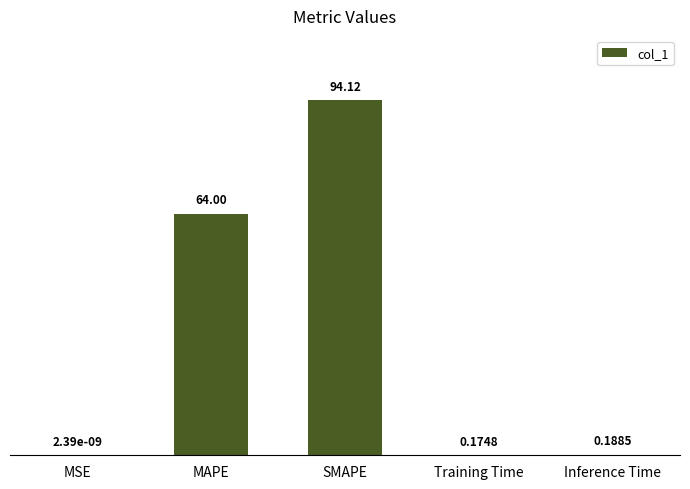

What is the change in value from MAPE to SMAPE?

+30.1